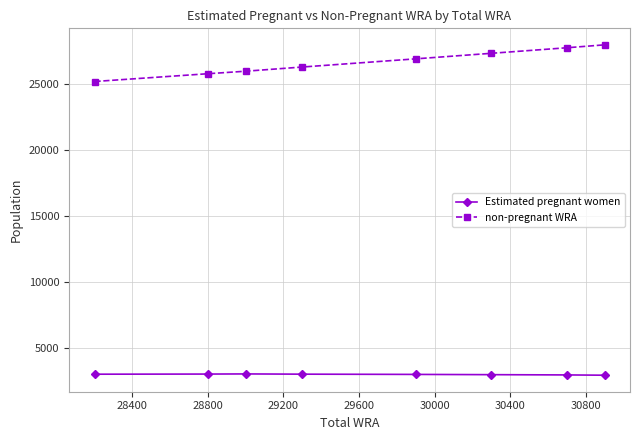

What is the highest value of the Estimated pregnant women series?

3038.4